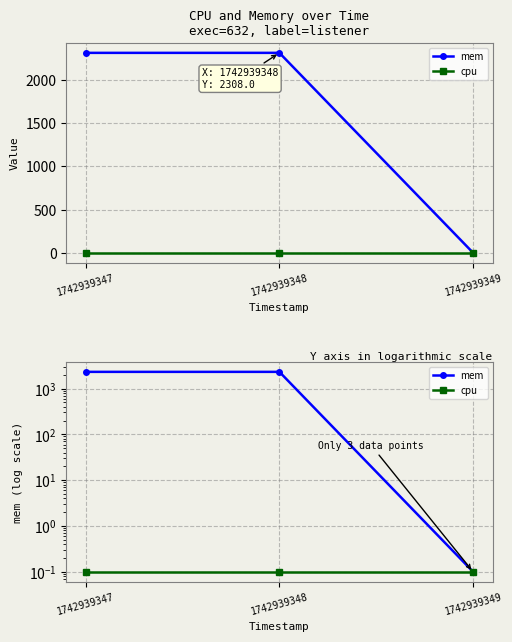

The mem series shows 3527.3 at 1742939348. True or false?

False